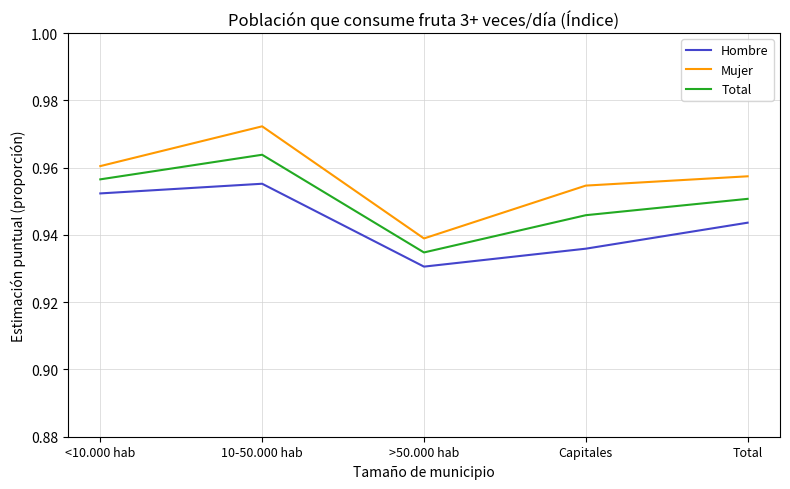

Which label corresponds to the largest value in the chart?

10-50.000 hab